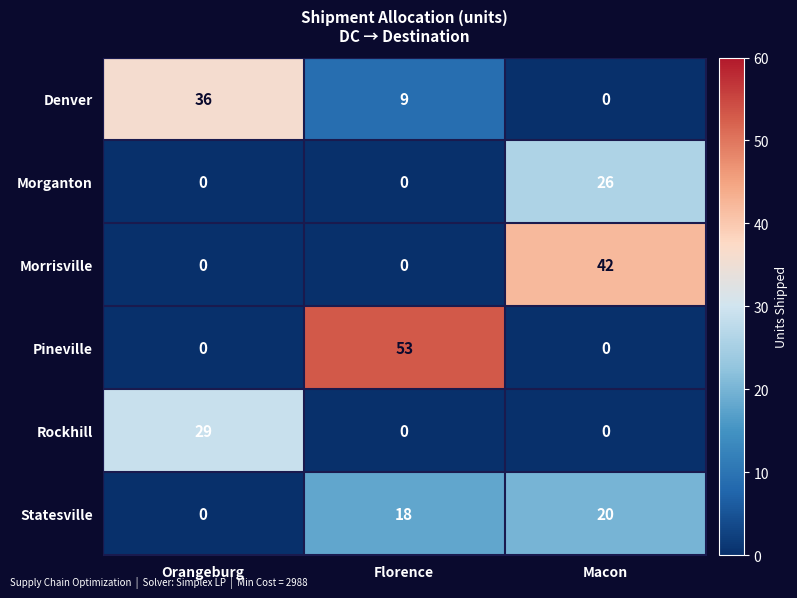

What is the sum of all Rockhill values?

29